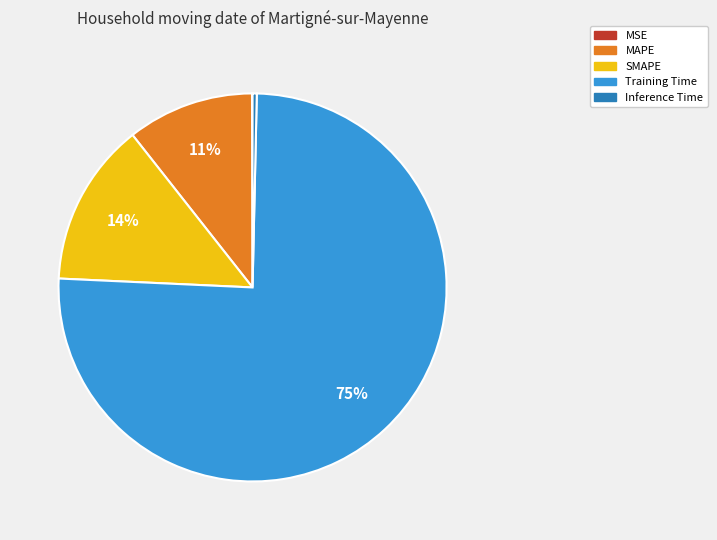

What percentage is the SMAPE slice, to the nearest percent?

14%